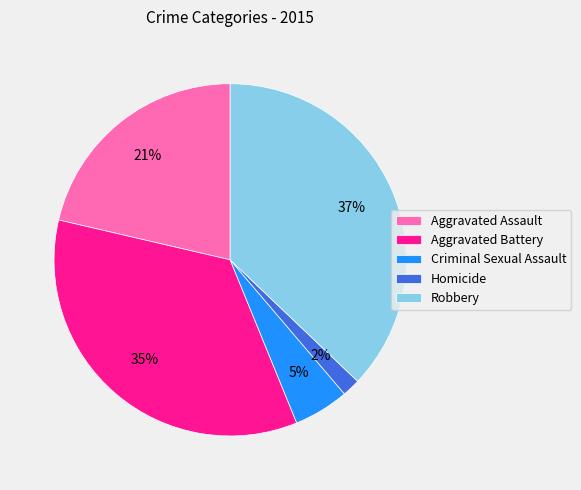

Is the sum of Aggravated Battery and Robbery greater than half?

Yes